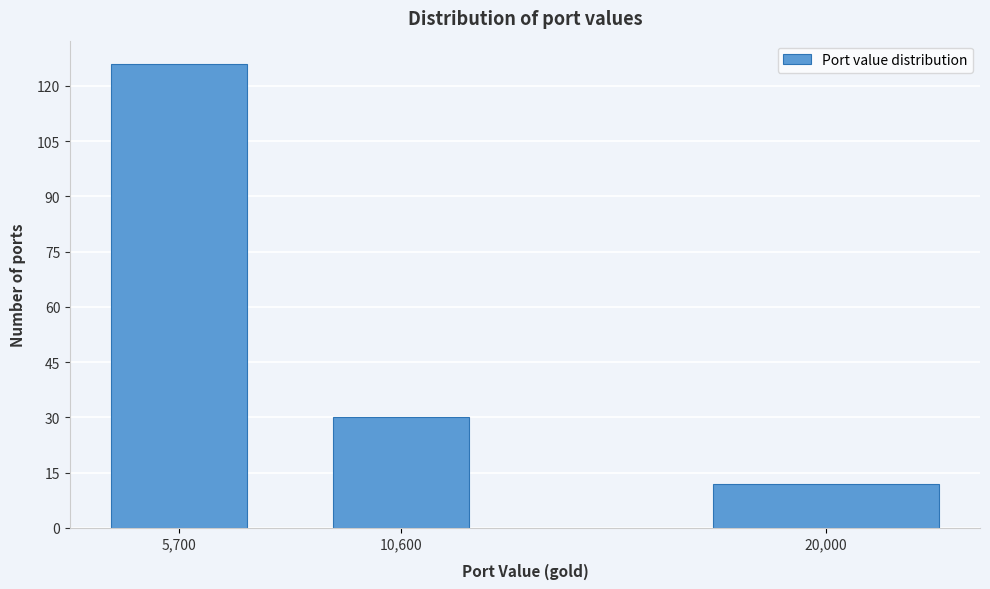

Reading left to right, what are all the values shown in this chart?

5,700=126	10,600=30	20,000=12